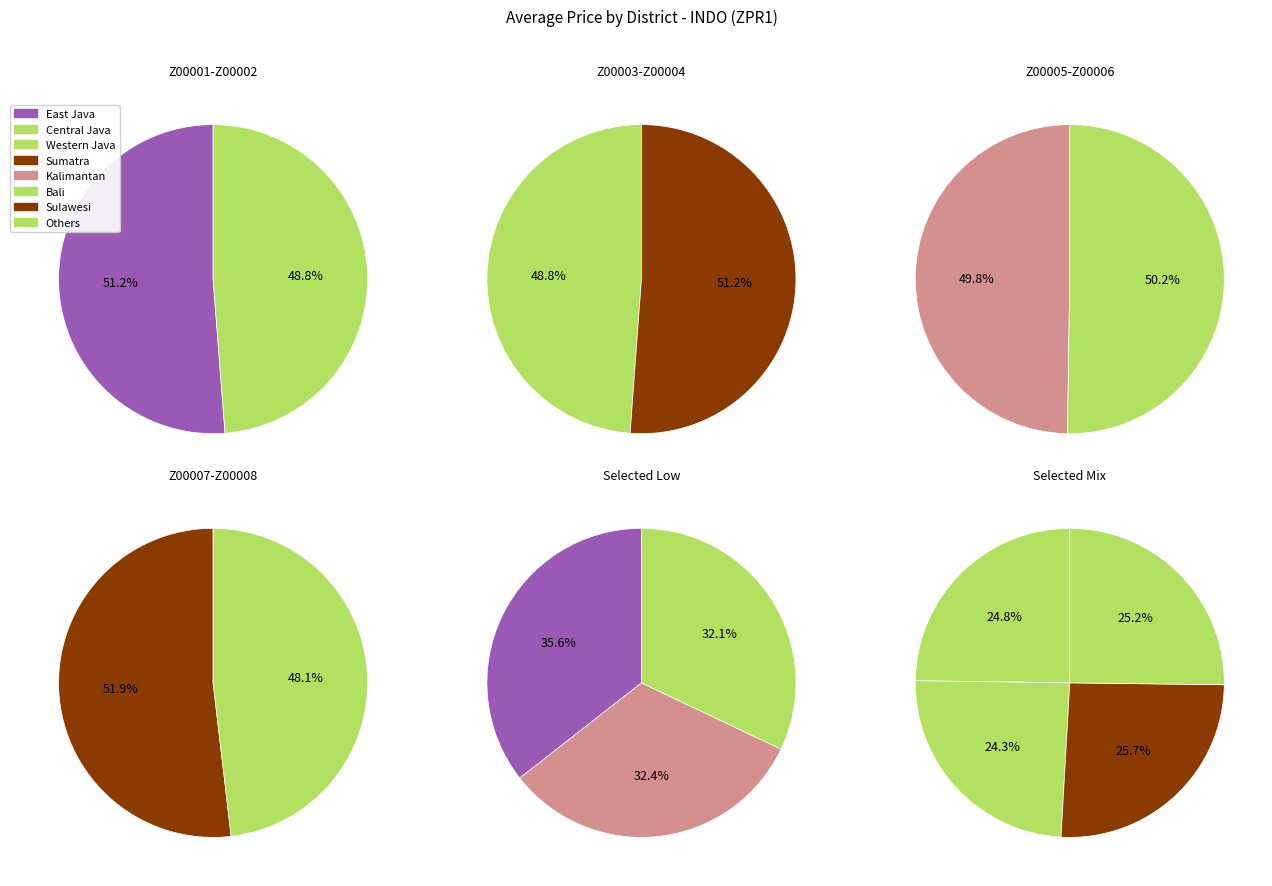

To the nearest percent, what is the combined percentage of Kalimantan and Sulawesi?

25%